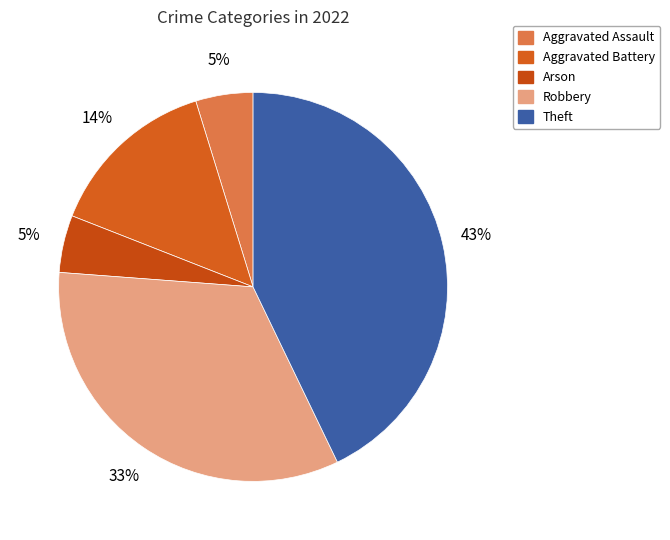

How many slices are in this pie chart?

5